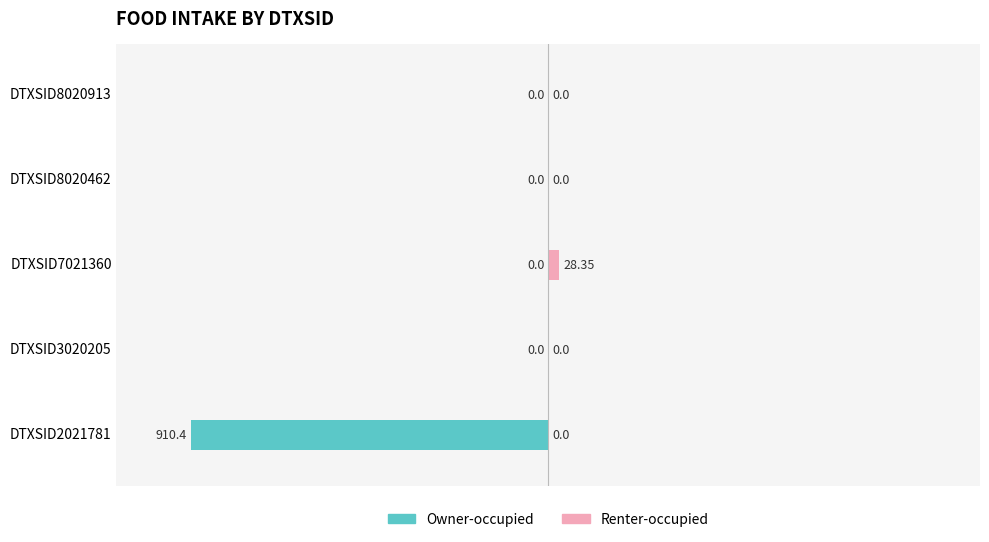

Reading left to right, transcribe all the data shown in this chart.

Owner-occupied: -910.4	0.0	0.0	0.0	0.0
Renter-occupied: 0.0	0.0	28.4	0.0	0.0